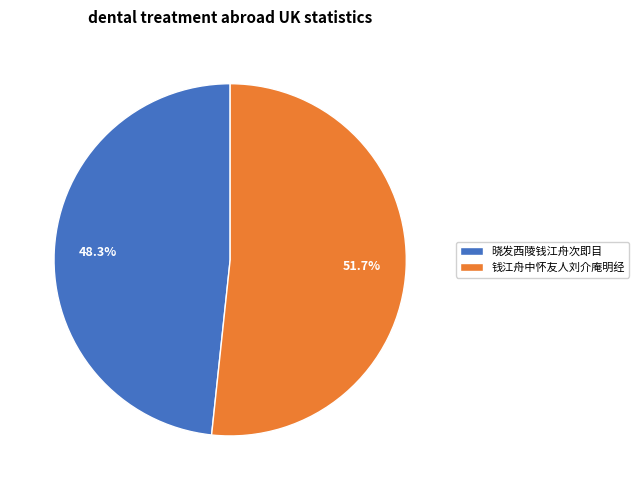

Is there any slice that represents more than half of the pie?

Yes